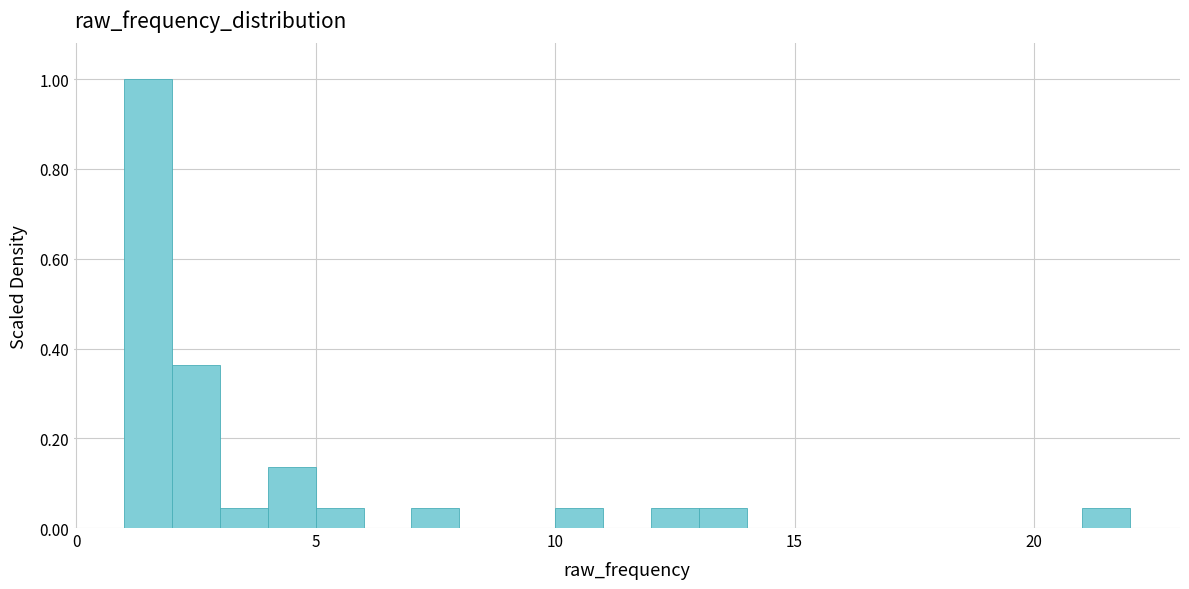

Read against the x-axis, roughly where is the centre of the tallest bar?

1.5